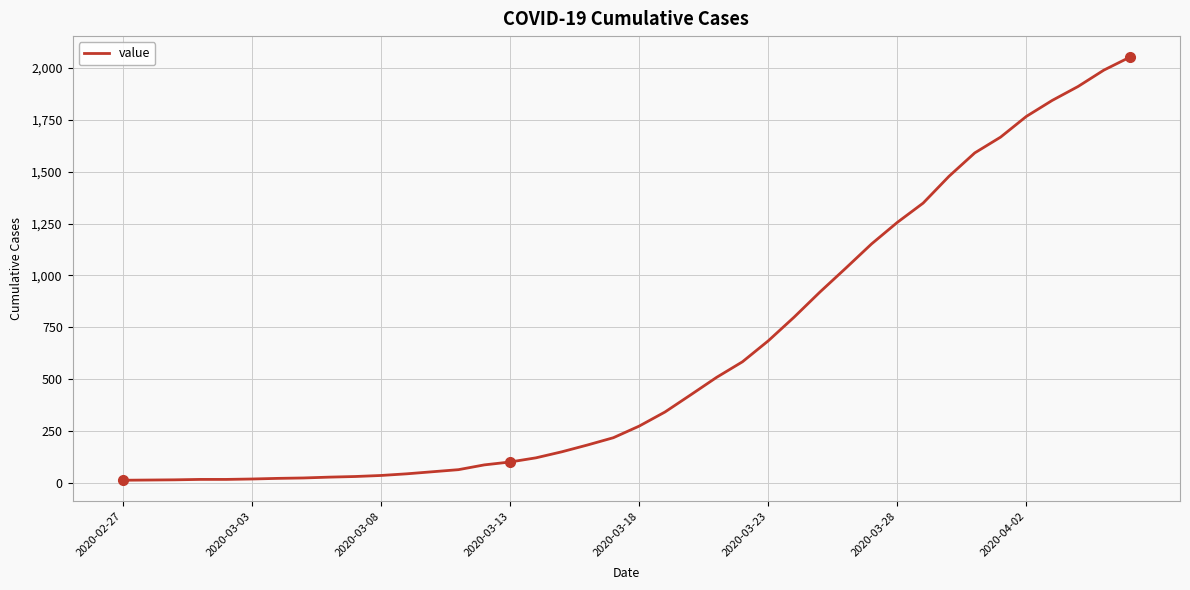

What is the greatest value displayed?

2052